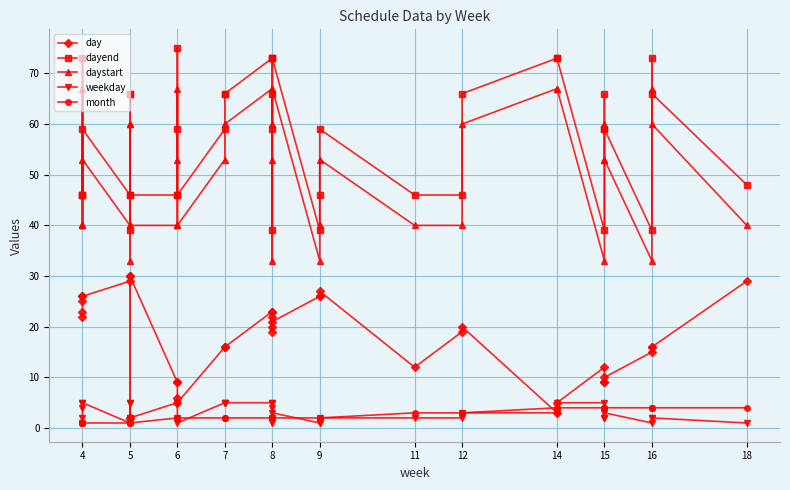

True or false: daystart and day cross at least once.

False